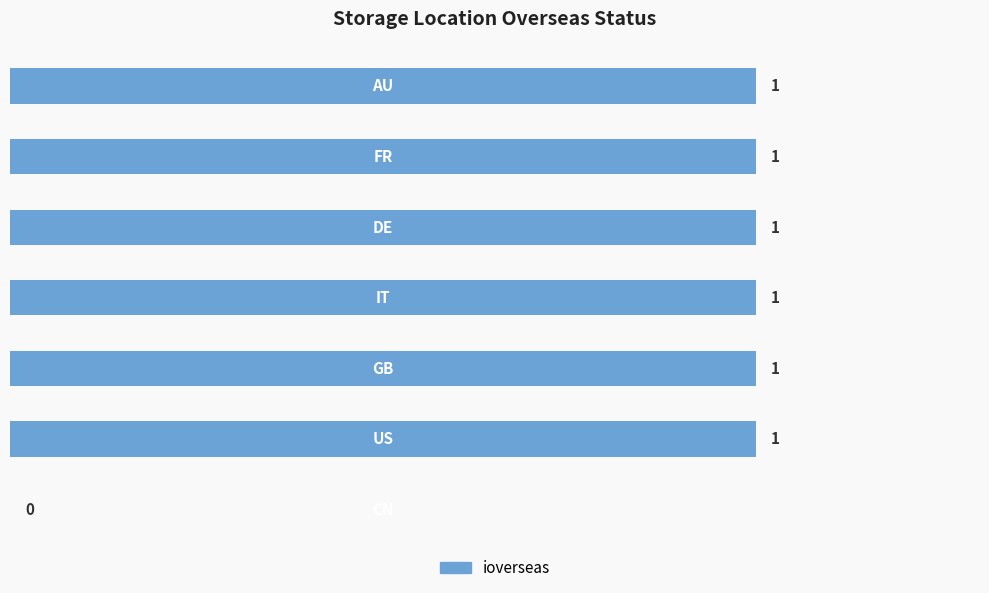

How many values are between 1 and 2?

6